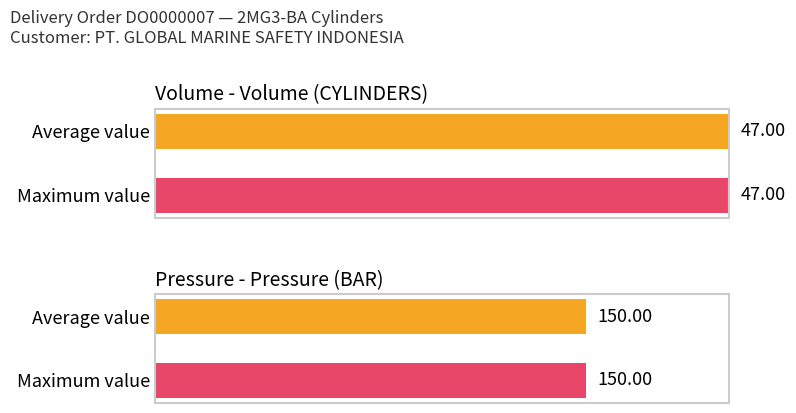

What is the value of the Pressure bar at the 5th from the left?

150